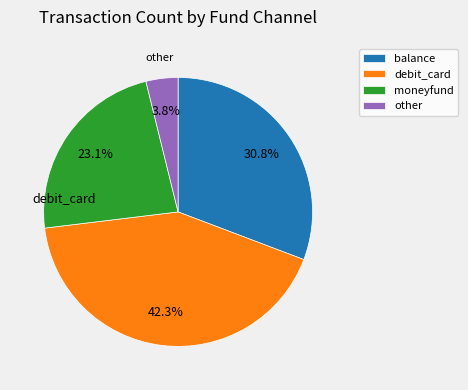

To the nearest percent, what percentage of the pie is other?

4%